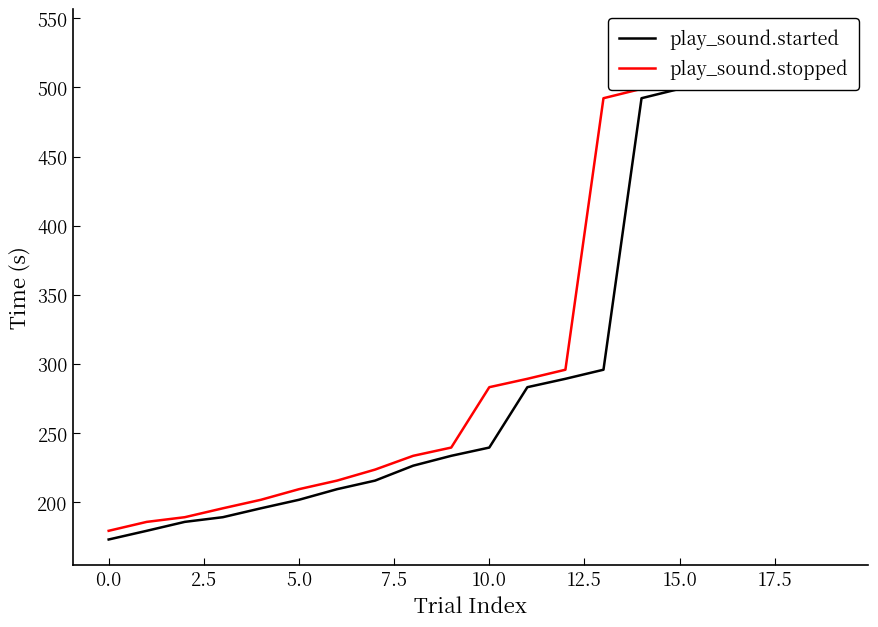

True or false: play_sound.started and play_sound.stopped cross at least once.

False